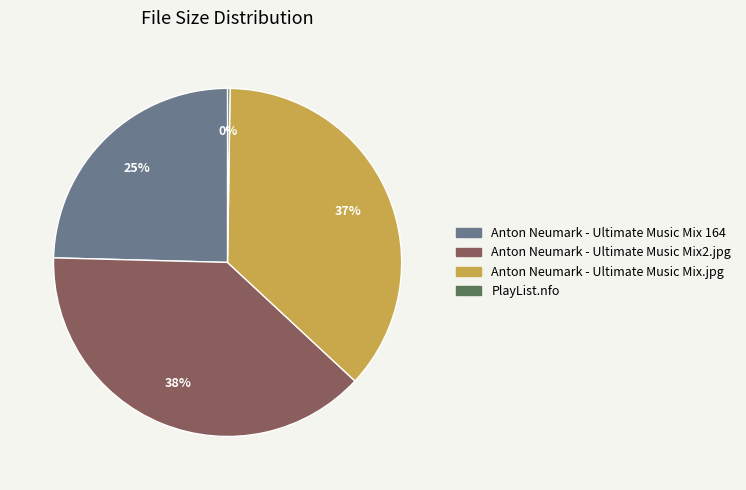

To the nearest percent, what is the difference between the Anton Neumark - Ultimate Music Mix.jpg and Anton Neumark - Ultimate Music Mix 164 slice percentages?

12%